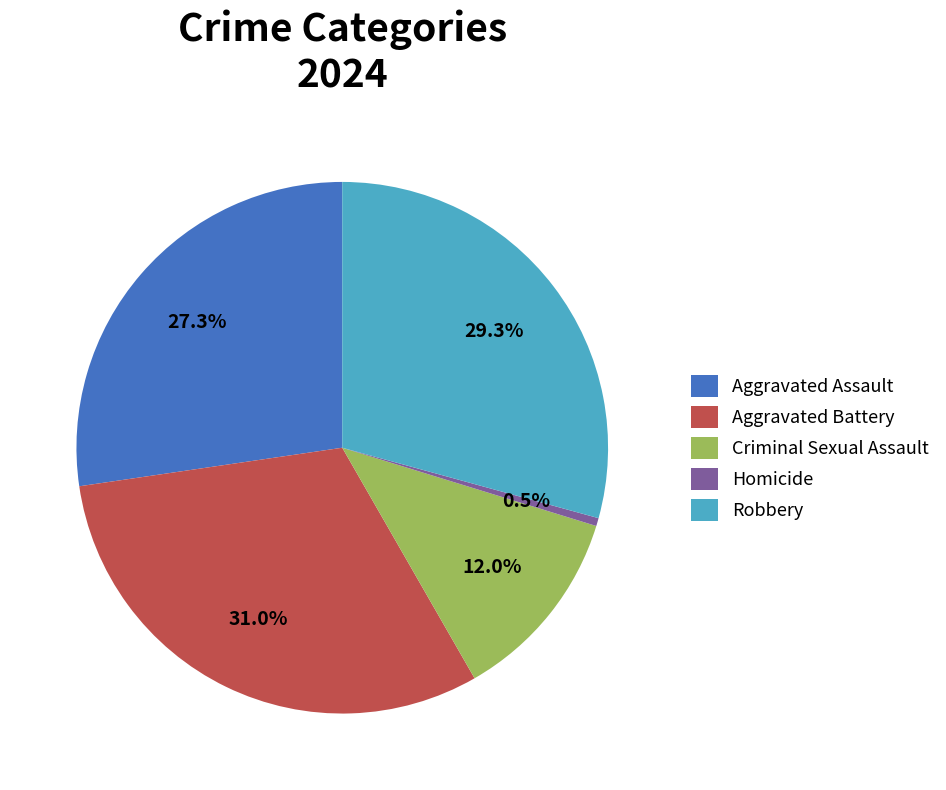

Is there any slice that represents more than half of the pie?

No